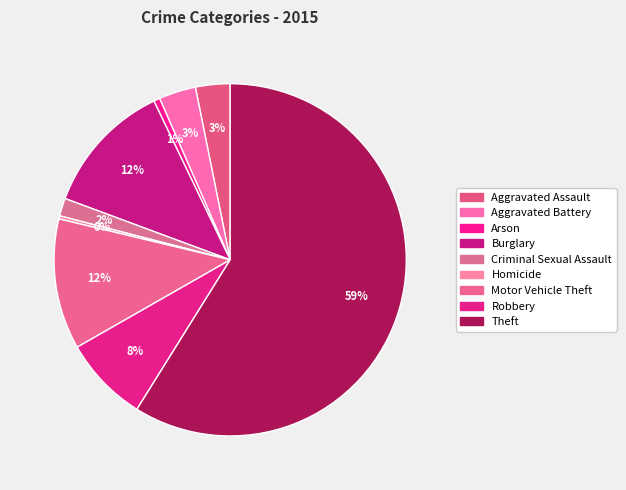

To the nearest percent, what portion does Burglary represent?

12%